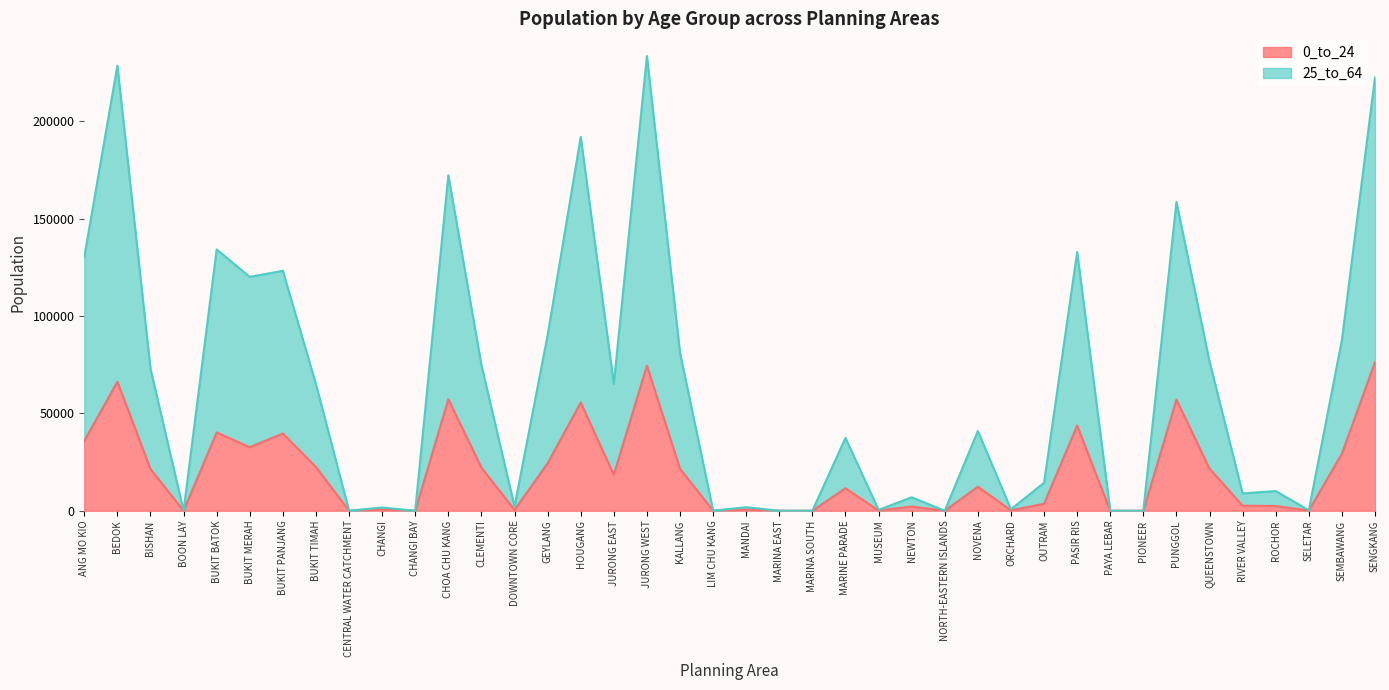

Where is the first local maximum for 25_to_64?

BEDOK